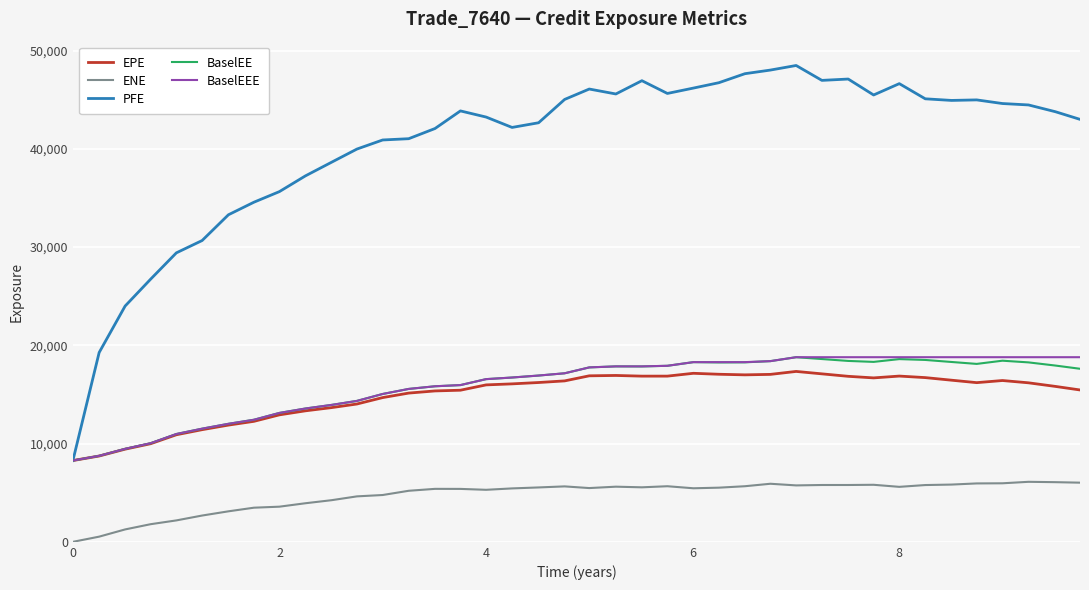

What is the lowest value of the PFE series?

8275.4